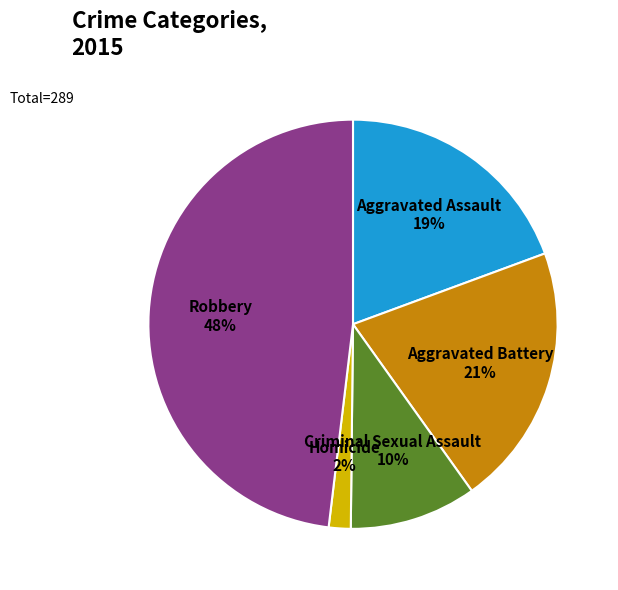

To the nearest percent, what portion does Aggravated Battery represent?

21%